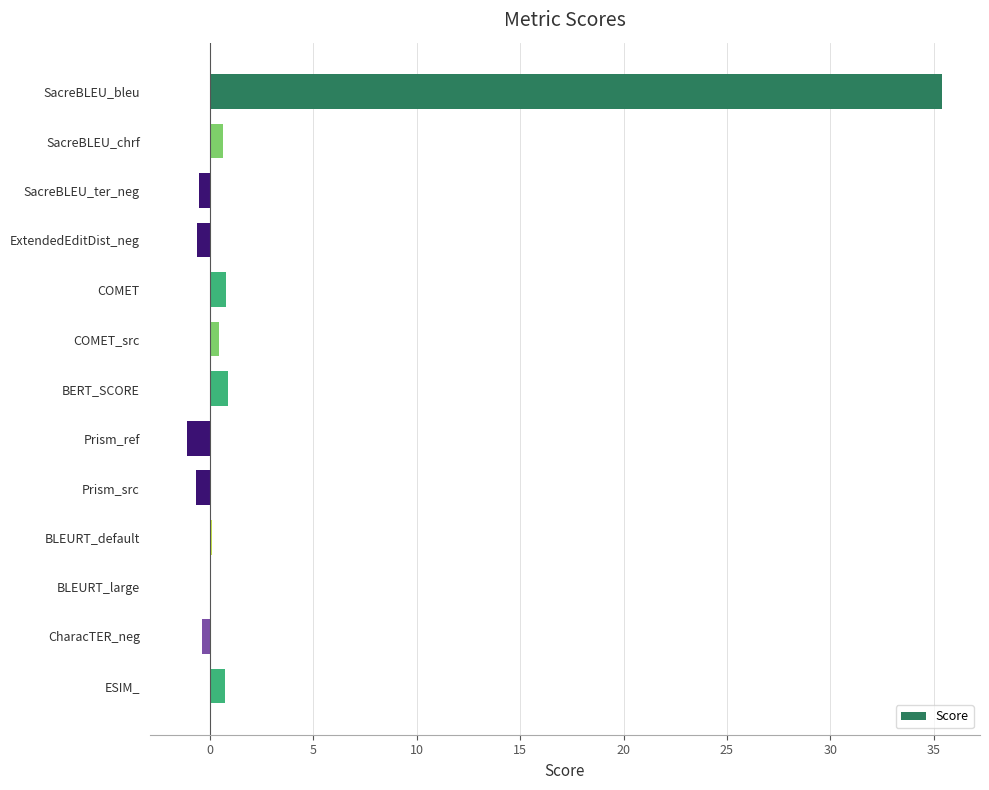

Which category has the highest value across all series?

SacreBLEU_bleu